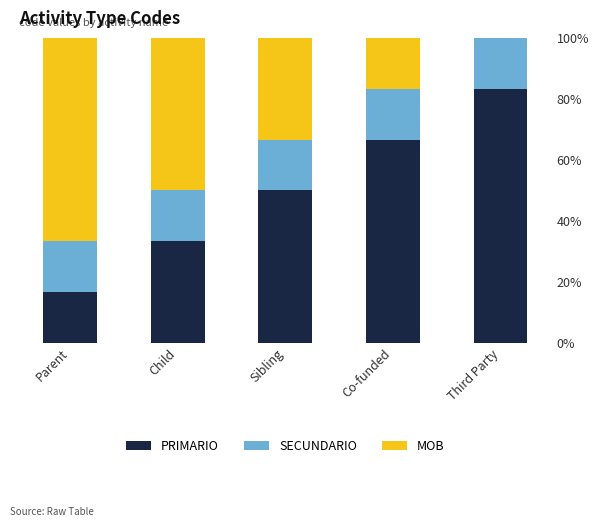

Which has a higher value, Co-funded or Parent?

Co-funded